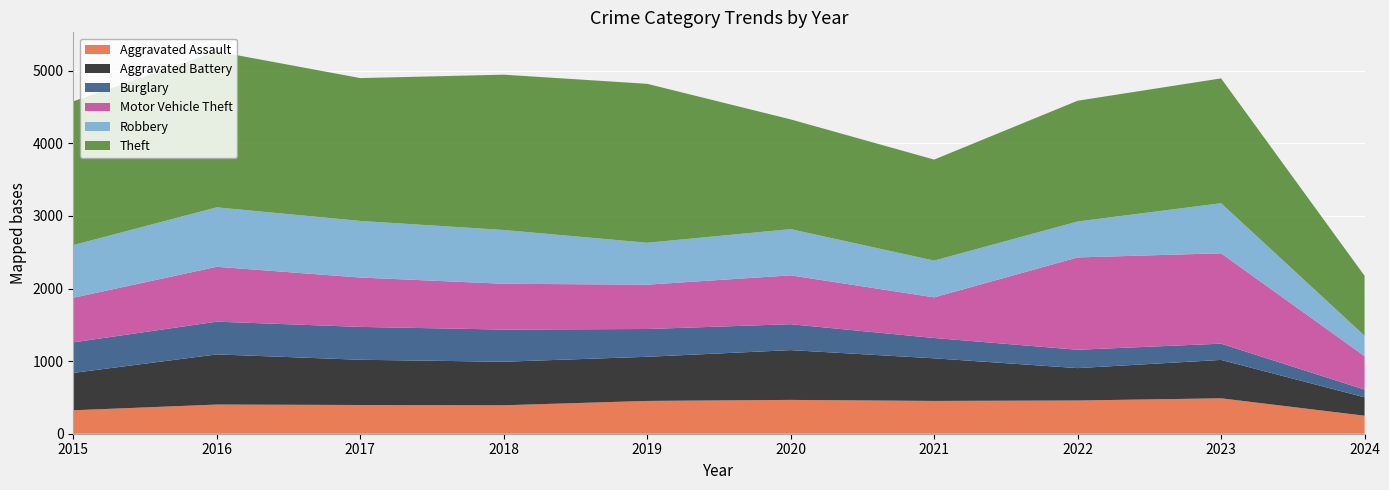

Reading left to right, extract all data points from this chart.

Aggravated Assault: 323	402	396	392	452	466	452	458	488	248
Aggravated Battery: 515	691	623	600	608	686	587	446	529	254
Burglary: 421	451	453	443	383	357	280	253	224	106
Motor Vehicle Theft: 614	756	680	631	611	673	560	1272	1245	461
Robbery: 726	819	780	741	577	637	506	495	690	281
Theft: 1981	2148	1968	2140	2190	1512	1392	1664	1720	826